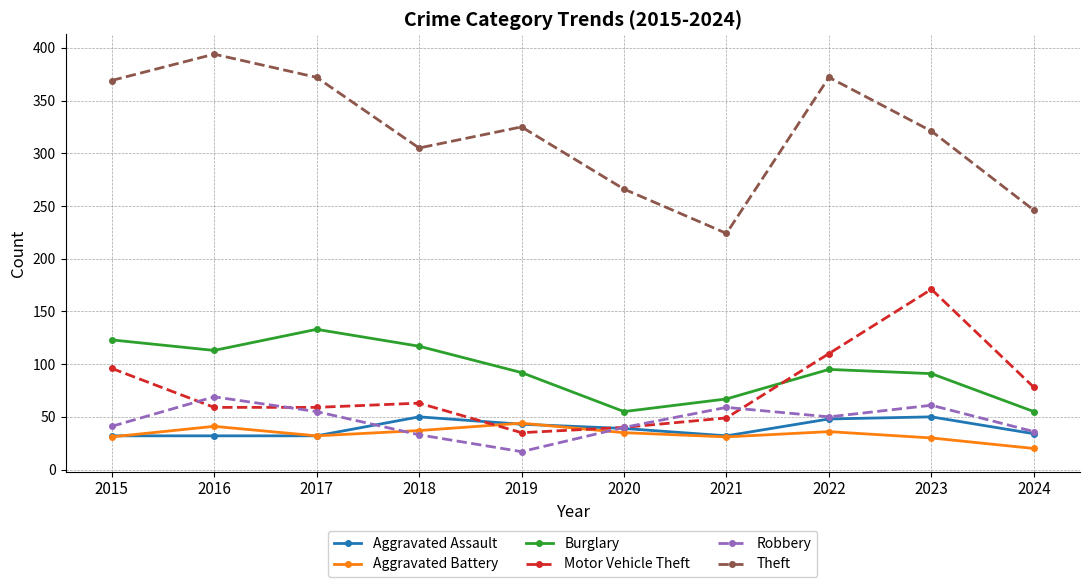

List the series in order of their peak value, highest first.

Theft, Motor Vehicle Theft, Burglary, Robbery, Aggravated Assault, Aggravated Battery